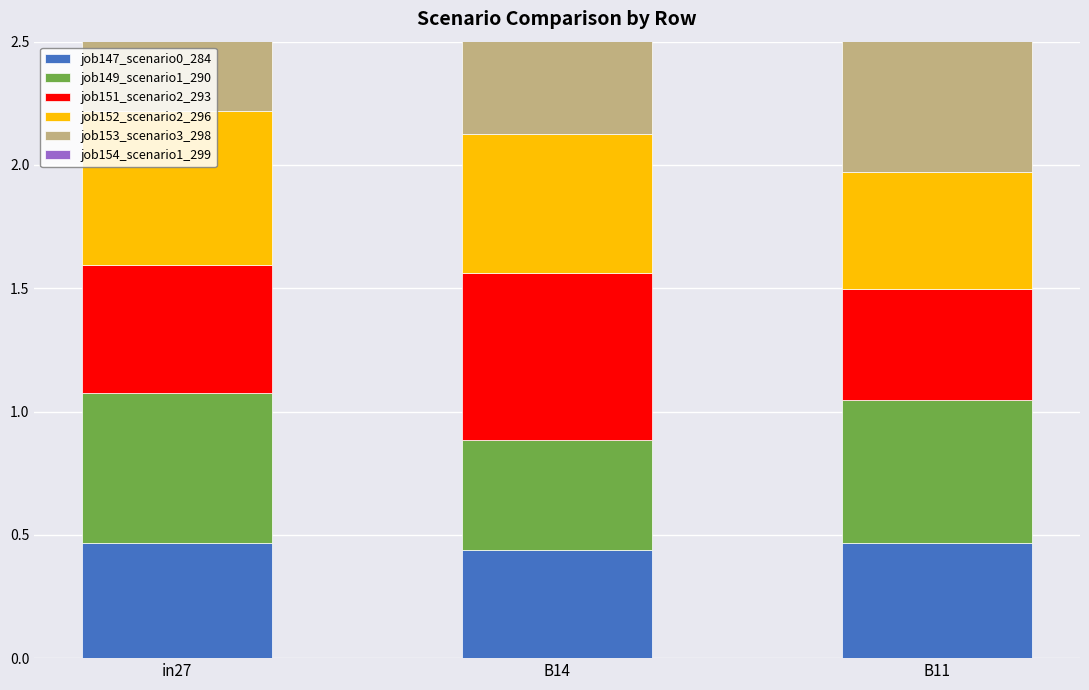

What is the label of the 2nd bar from the left?

B14